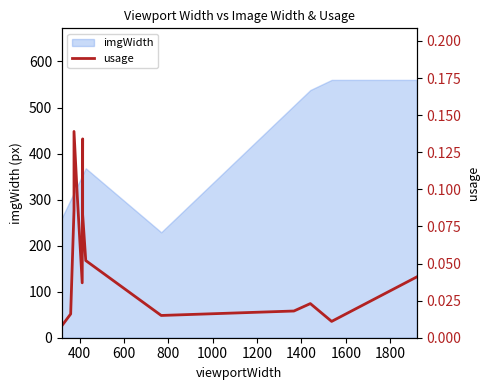

True or false: the data has more than 1 interior local peaks.

True